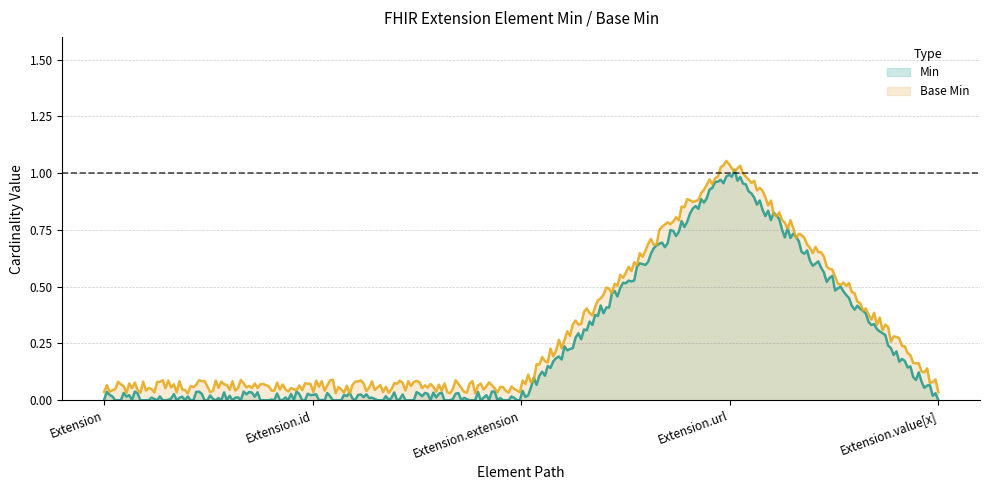

What is the value of the Base Min point at the 4th from the left?

1